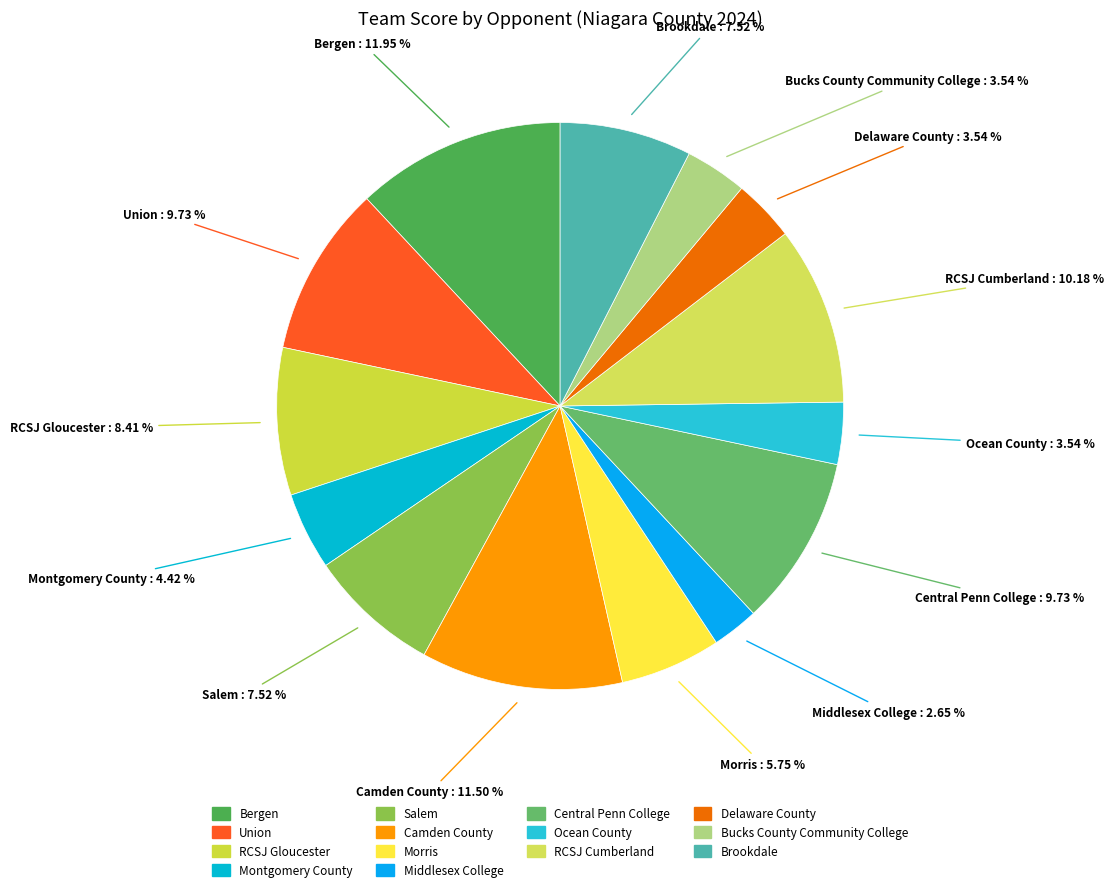

What portion of the pie excludes Ocean County?

96.5%